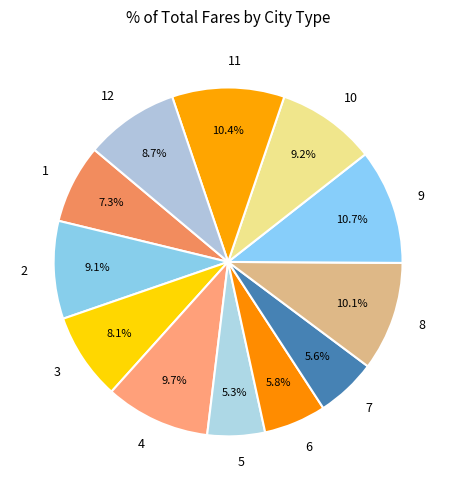

What percentage is the 10 slice, to the nearest percent?

9%